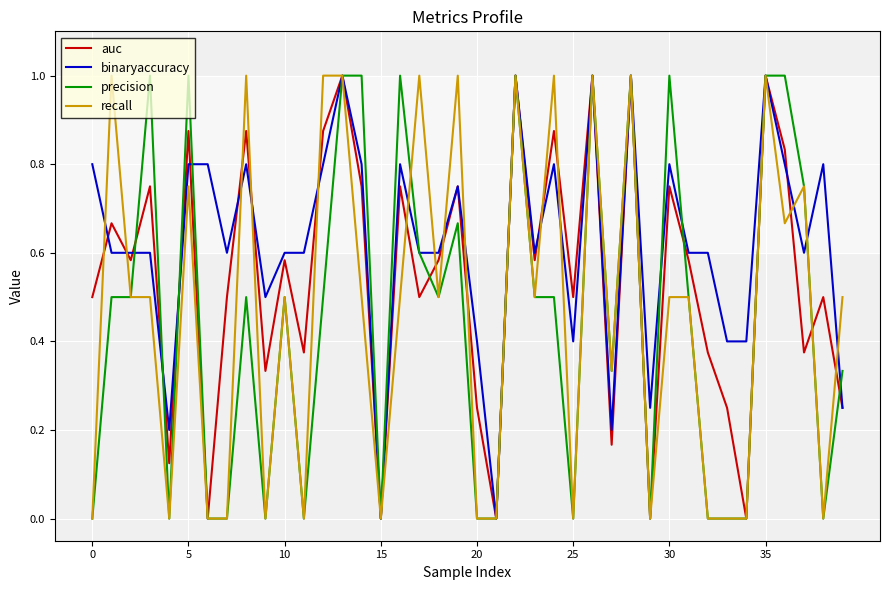

What is the greatest value displayed?

1.0